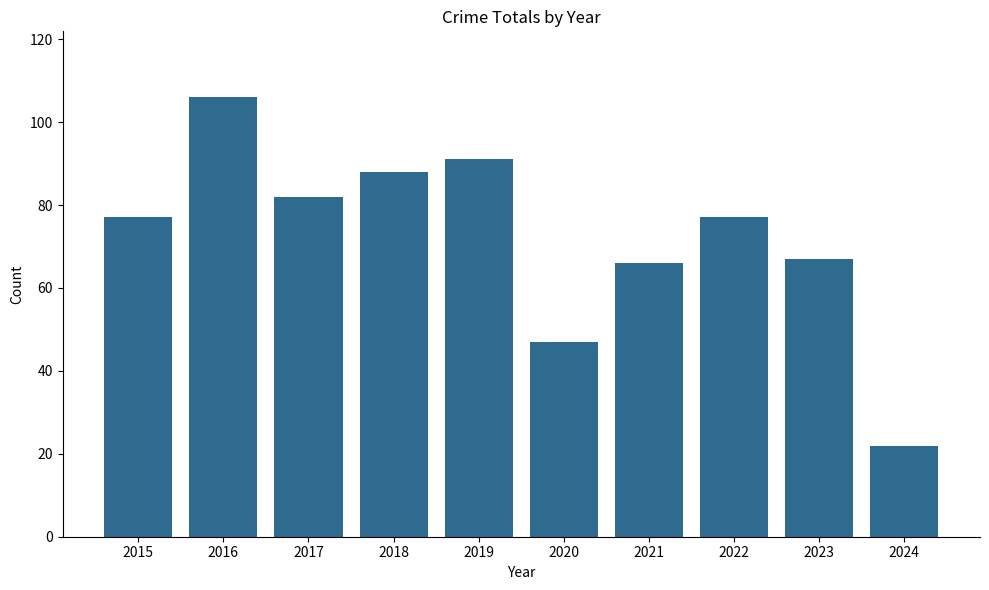

What value does the data have at 2015, to the nearest 10?

80